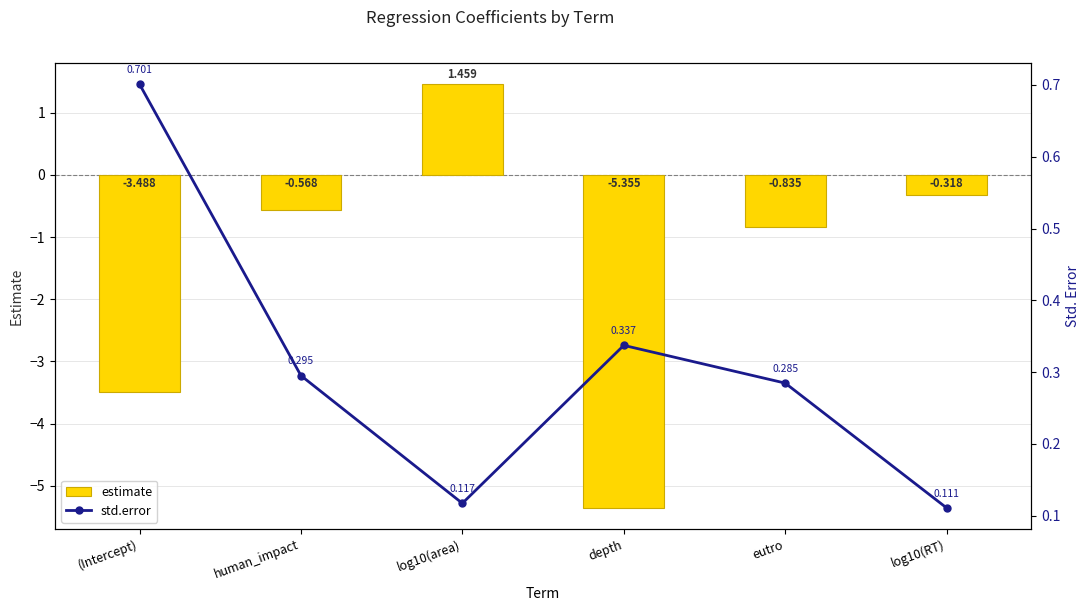

What is the lowest value of the std.error series?

0.1